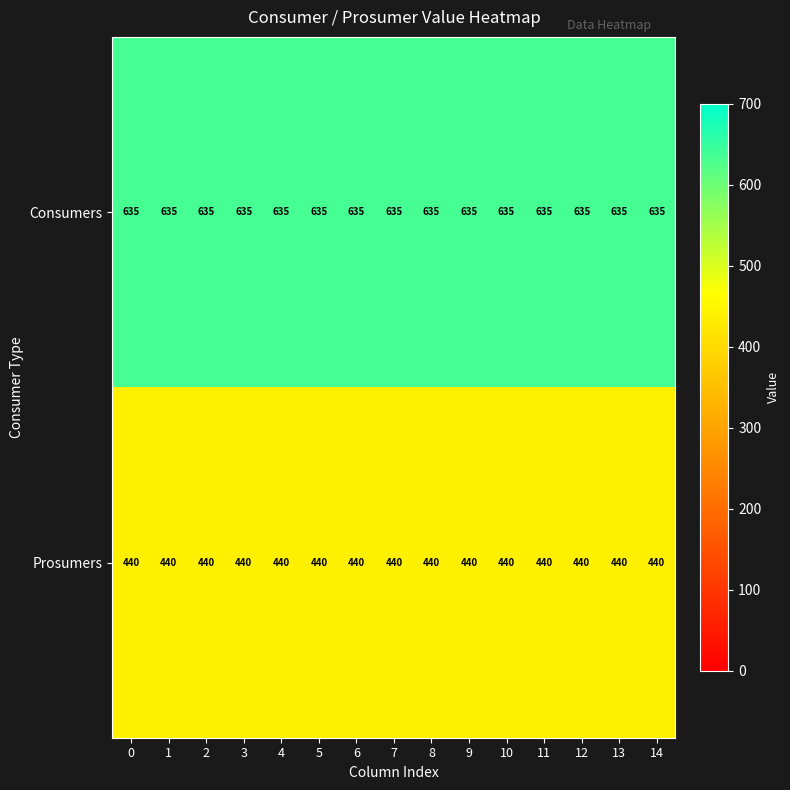

Is it true that Prosumers equals 691 at 10?

False